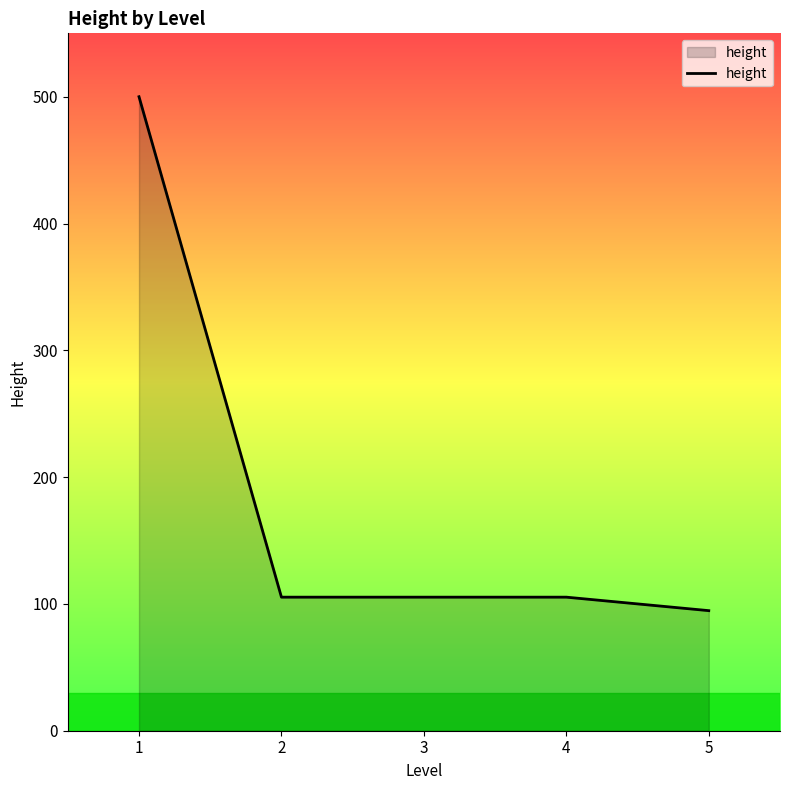

At which category does the chart reach its minimum across all series?

5